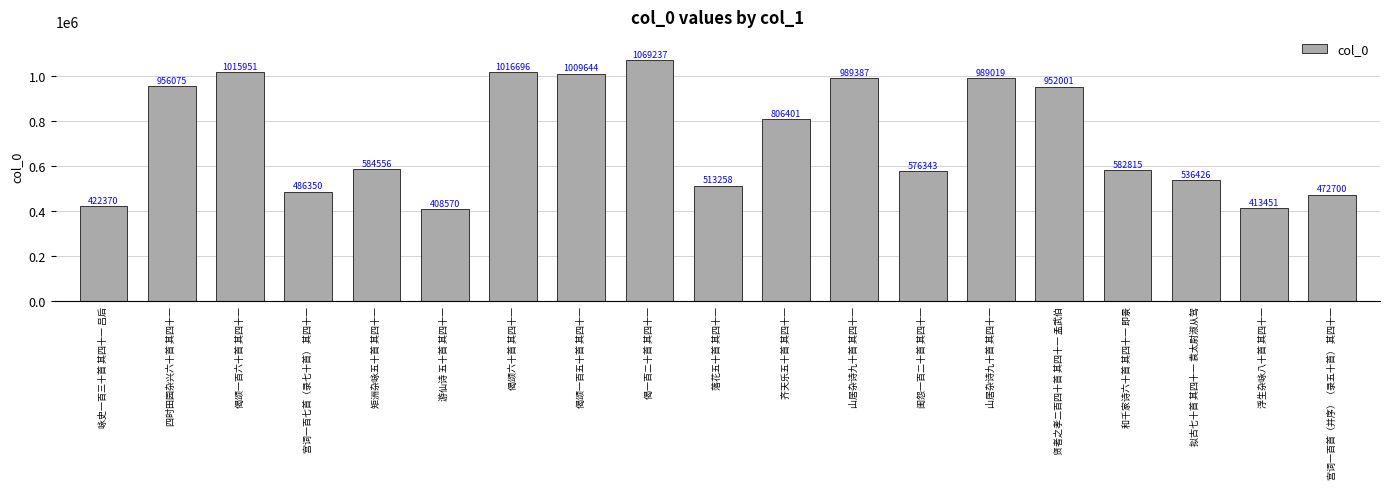

Reading left to right, what are all the values shown in this chart?

咏史一百三十首 其四十一 吕后=422370	四时田园杂兴六十首 其四十一=956075	偈颂一百六十首 其四十一=1015951	宫词一百七首（录七十首） 其四十一=486350	矩洲杂咏五十首 其四十一=584556	游仙诗 五十首 其四十一=408570	偈颂六十首 其四十一=1016696	偈颂一百五十首 其四十一=1009644	偈一百二十首 其四十一=1069237	落花五十首 其四十一=513258	齐天乐五十首 其四十一=806401	山居杂诗九十首 其四十一=989387	闺怨一百二十首 其四十一=576343	山居杂诗九十首 其四十一=989019	贤者之孝二百四十首 其四十一 孟武伯=952001	和千家诗六十首 其四十一 即景=582815	拟古七十首 其四十一 袁太尉淑从驾=536426	浮生杂咏八十首 其四十一=413451	宫词一百首（并序）（录五十首） 其四十一=472700